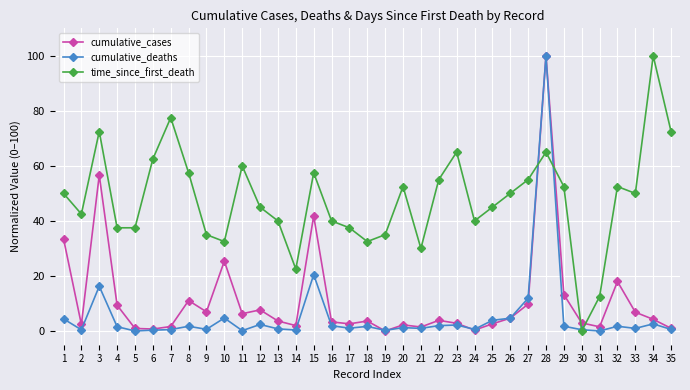

What is the approximate value of time_since_first_death at 7?

77.5